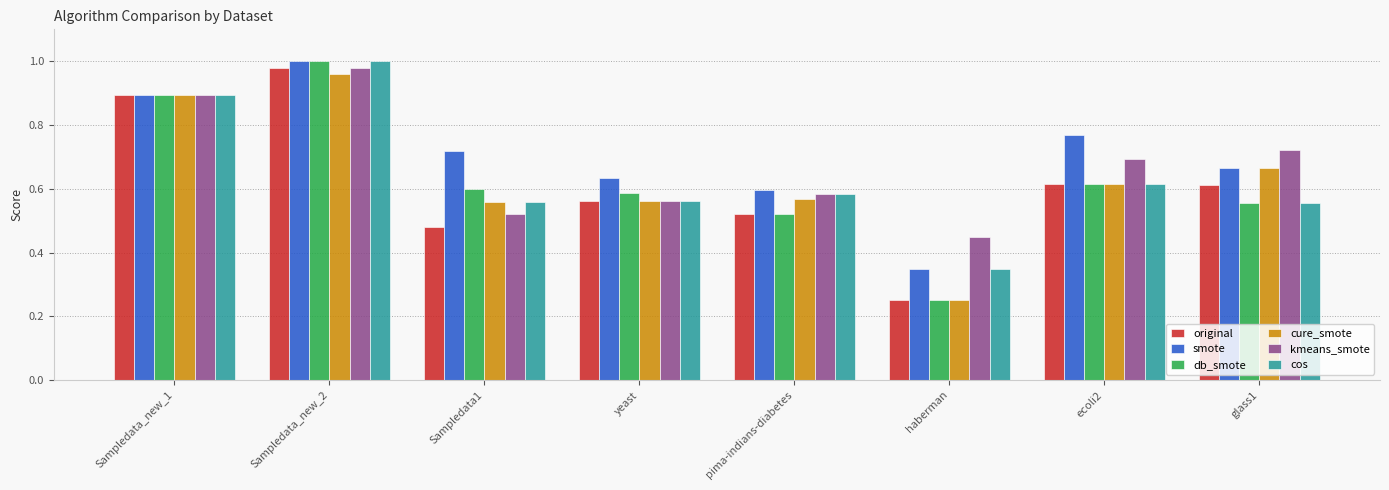

What are all the series names shown in the legend?

original, smote, db_smote, cure_smote, kmeans_smote, cos